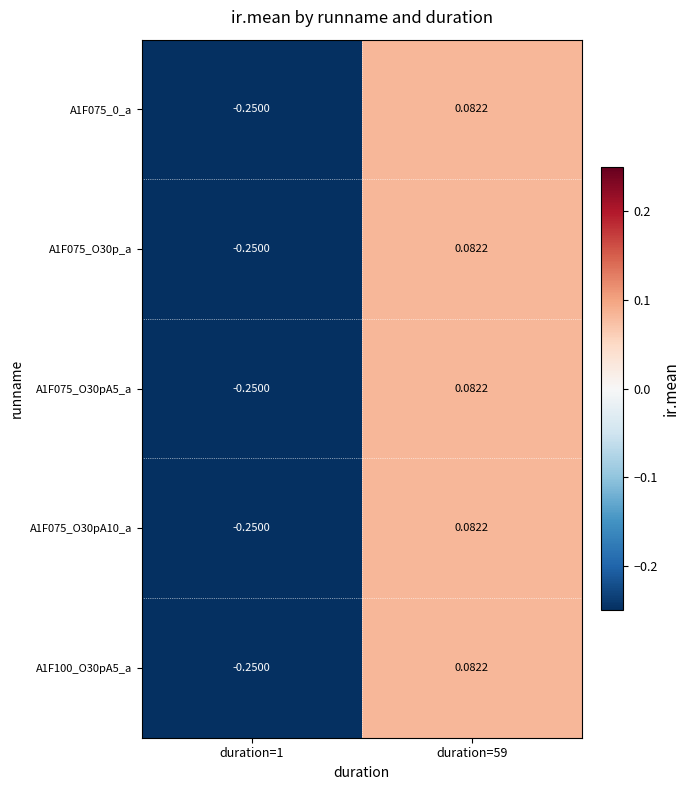

Is the value of A1F075_O30p_a at duration=59 greater than the value of A1F100_O30pA5_a at duration=1?

Yes